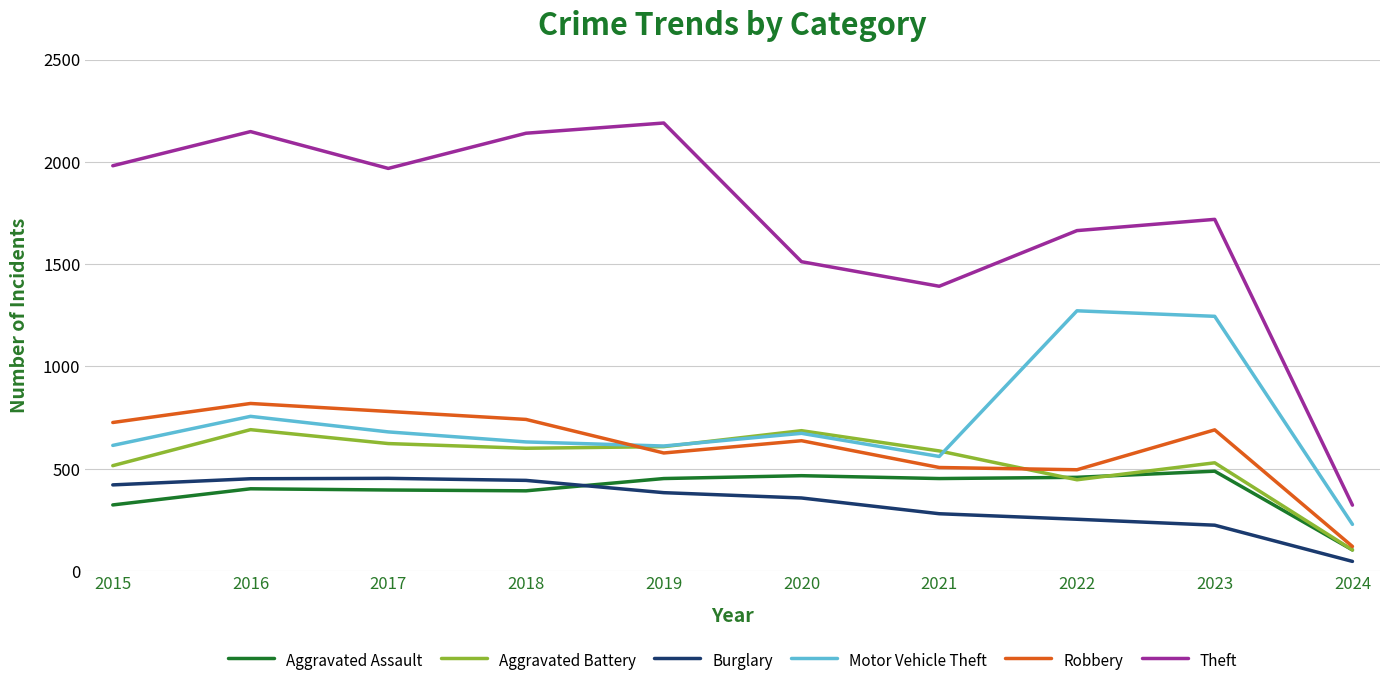

True or false: Aggravated Battery and Theft intersect in this chart.

False